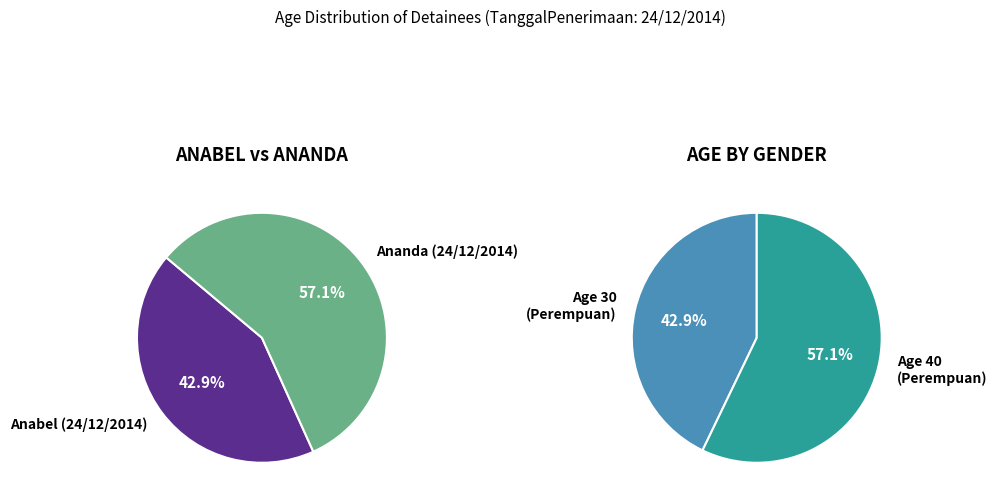

How many segments does this pie chart have?

2